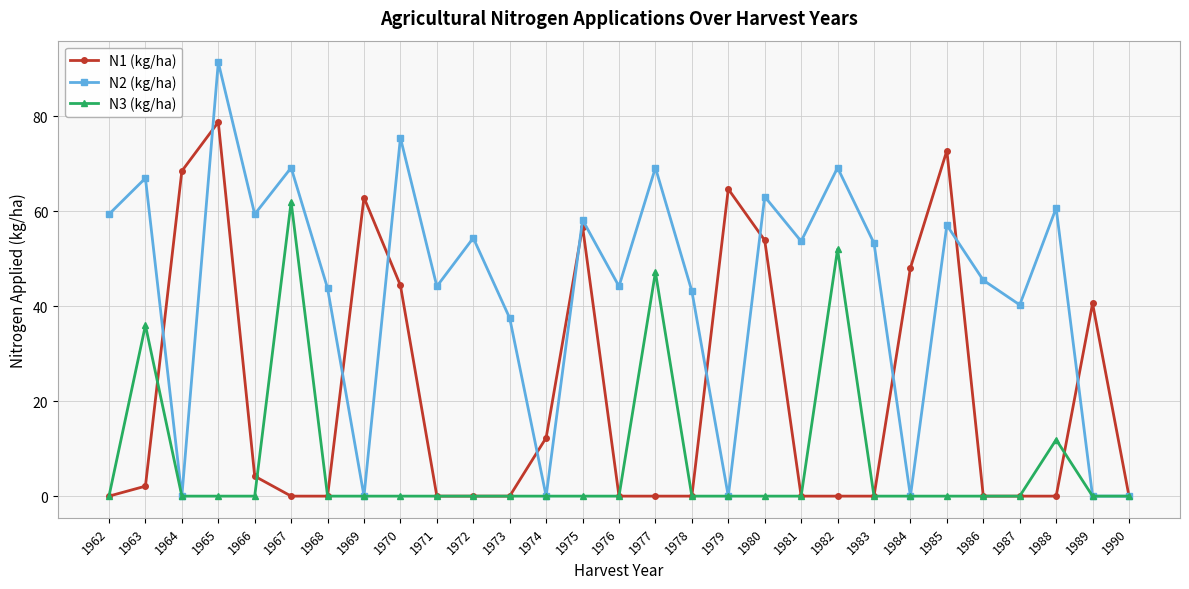

What is the sum of all N3 (kg/ha) values?

209.1